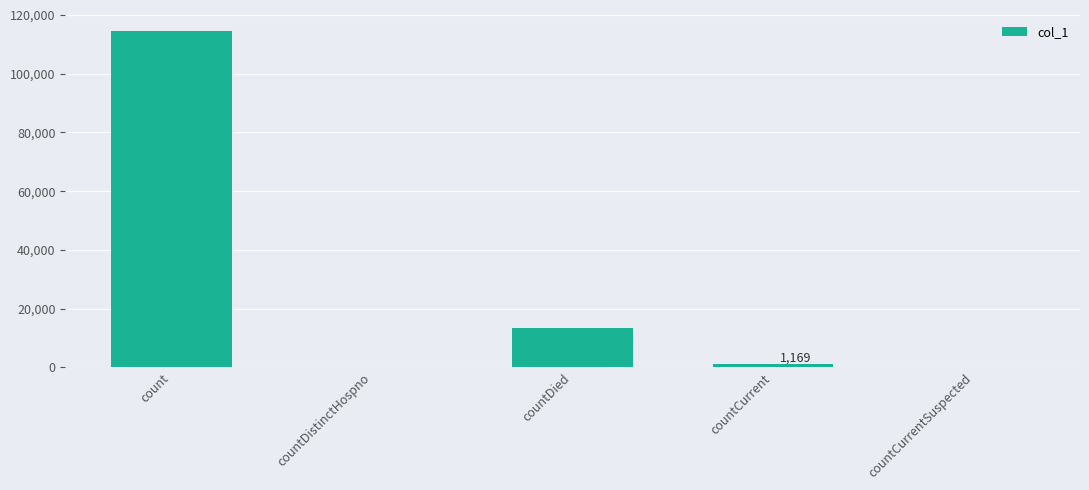

Where does the data first go above 1169?

count